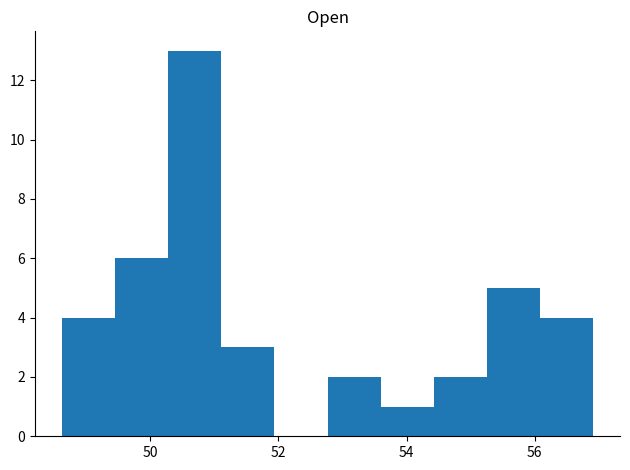

Which range on the x-axis has the tallest bar?

50.2 to 51.2